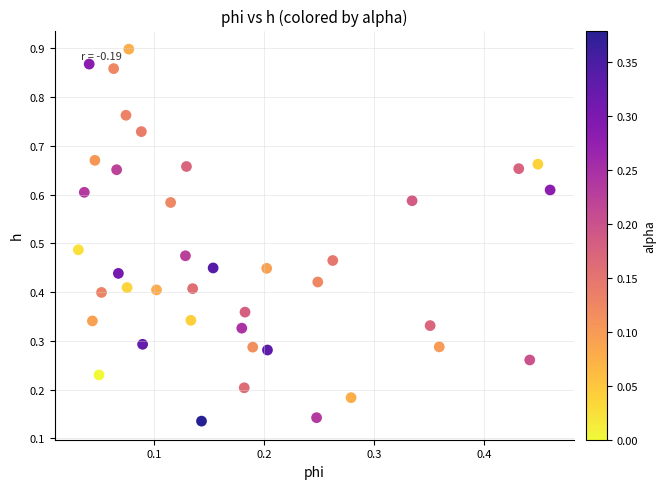

How many data points are displayed?

40